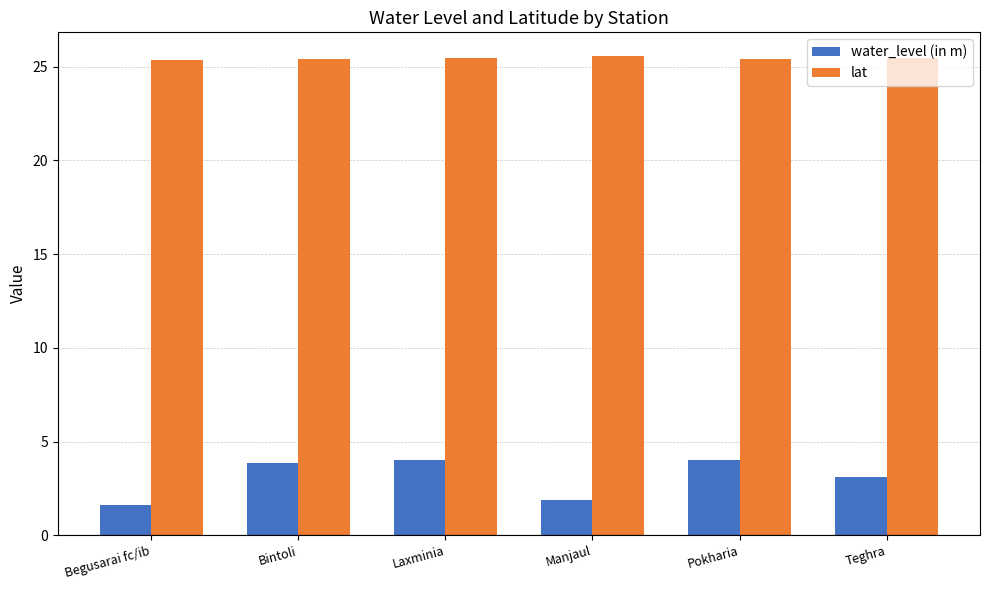

What is the maximum value shown in the chart?

25.6